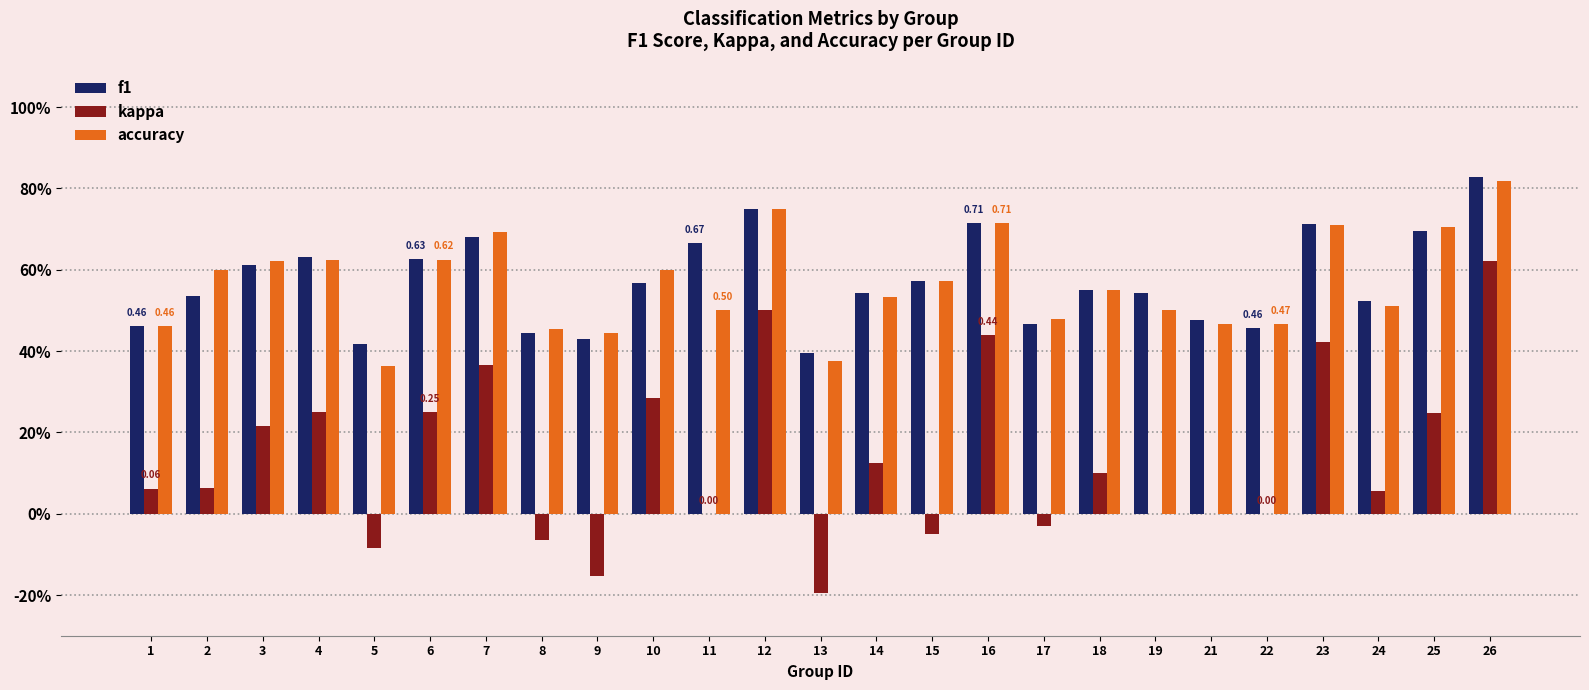

What are all the series names shown in the legend?

f1, kappa, accuracy